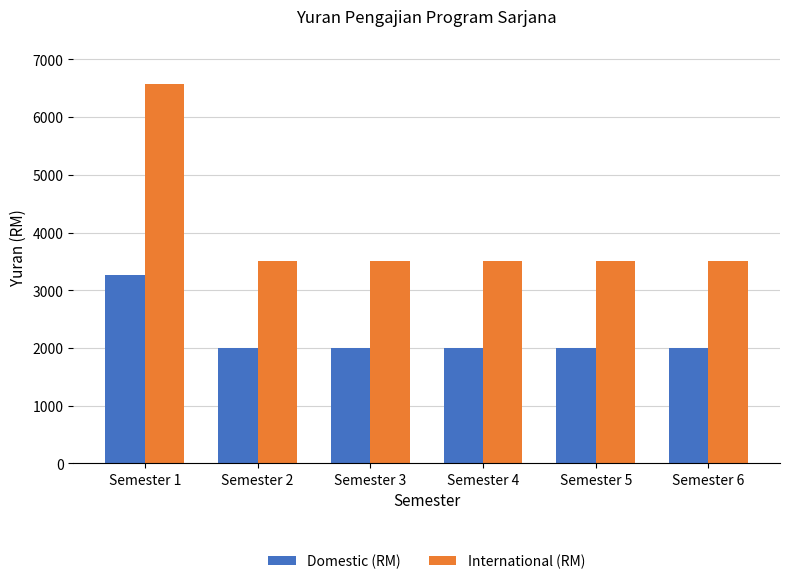

What is the total value across all series at Semester 3?

5500